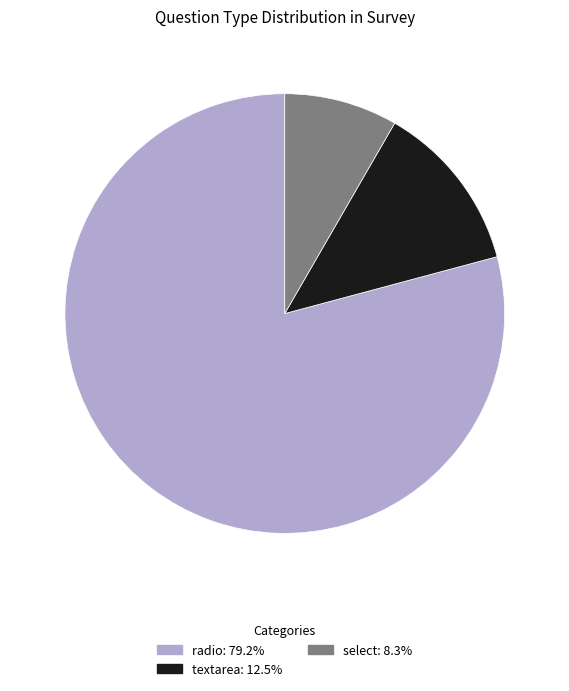

Does select account for over 50% of the chart?

No